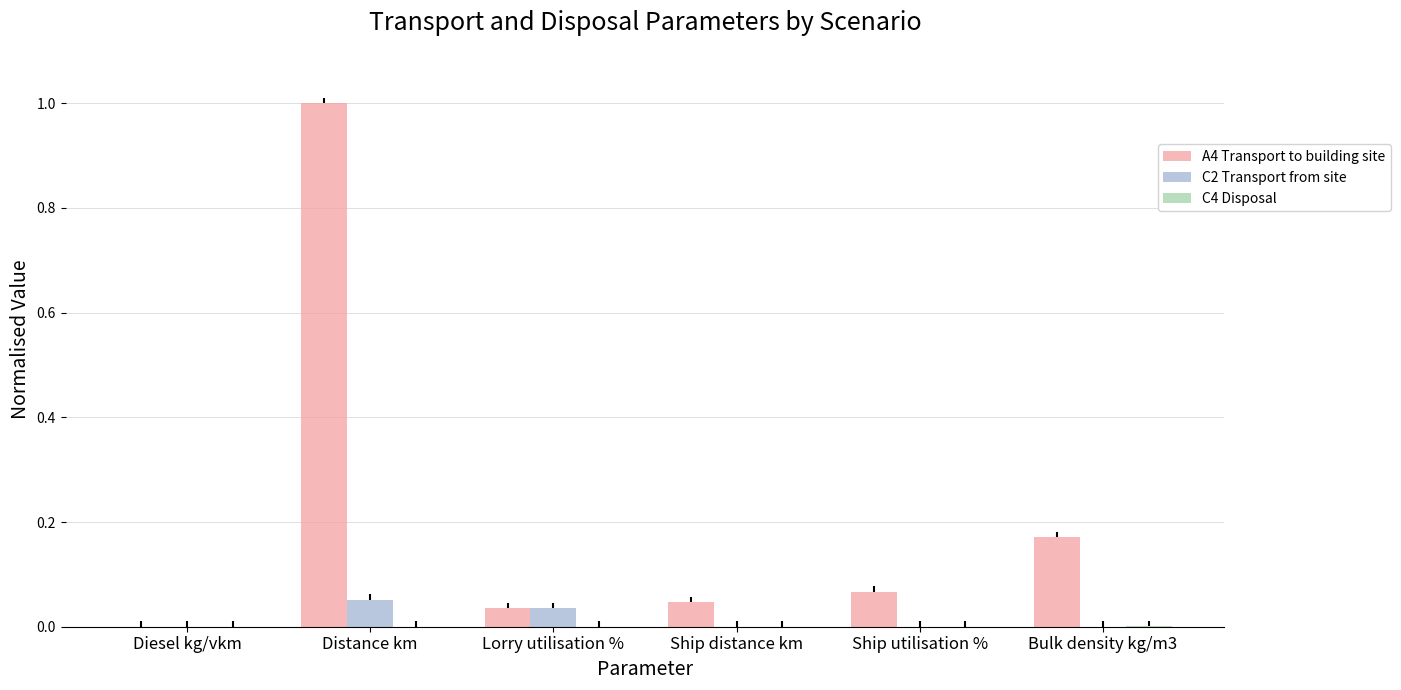

Read the A4 Transport to building site value at Distance km.

1.0